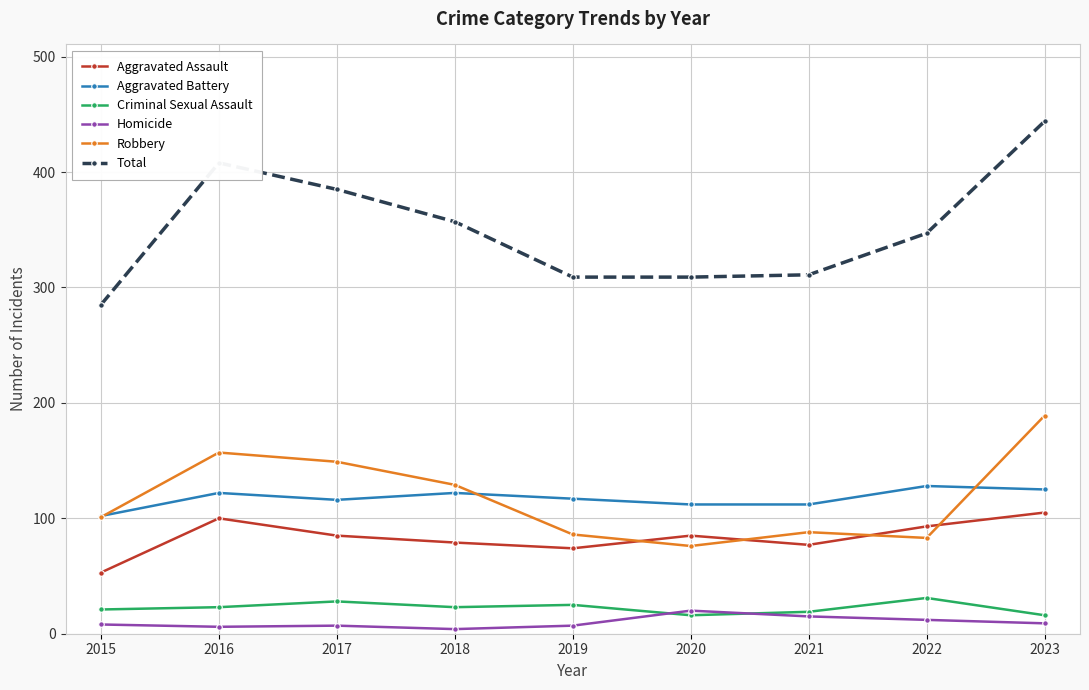

Count the number of categories in the chart.

9